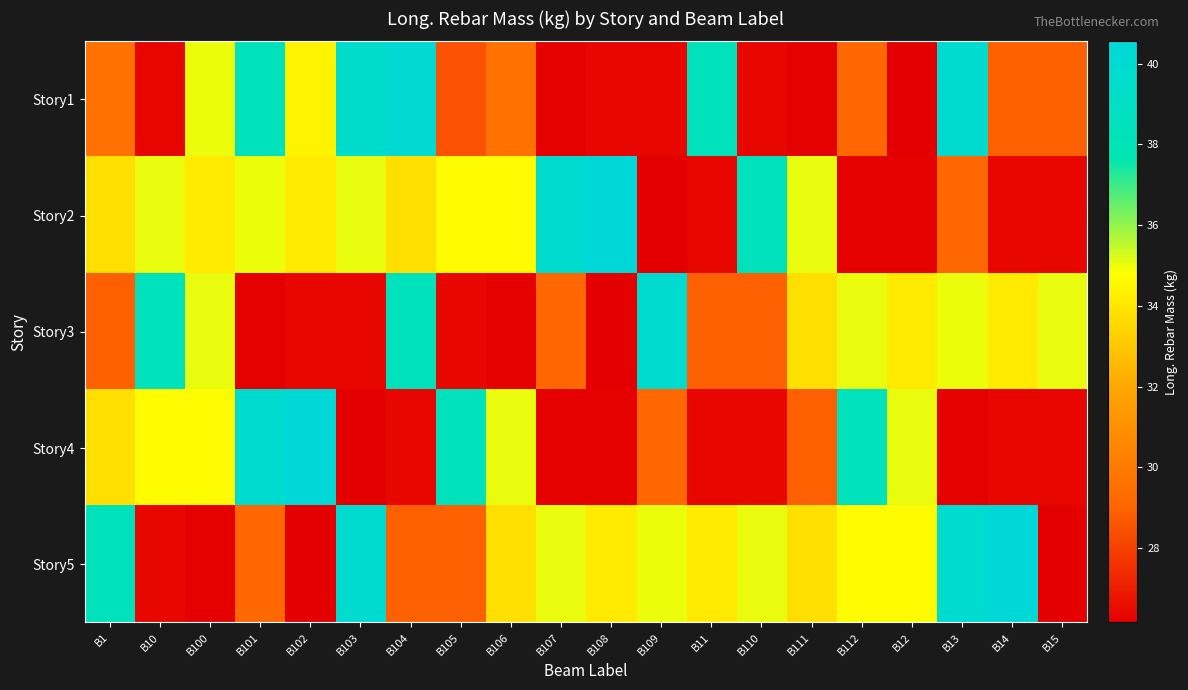

Reading right to left, list all the values displayed in this chart.

Story1: B15=28.9	B14=28.9	B13=39.9	B12=26.2	B112=29.1	B111=26.2	B110=26.4	B11=38.4	B109=26.4	B108=26.4	B107=26.2	B106=29.6	B105=28.5	B104=40.1	B103=39.6	B102=34.4	B101=38.4	B100=35.0	B10=26.3	B1=29.6
Story2: B15=26.4	B14=26.4	B13=29.1	B12=26.2	B112=26.2	B111=35.0	B110=38.4	B11=26.4	B109=26.2	B108=40.5	B107=39.9	B106=34.7	B105=34.7	B104=33.8	B103=35.0	B102=34.1	B101=35.0	B100=34.1	B10=35.0	B1=33.8
Story3: B15=35.0	B14=34.1	B13=35.0	B12=34.1	B112=35.0	B111=33.8	B110=28.9	B11=28.9	B109=39.9	B108=26.2	B107=29.1	B106=26.2	B105=26.4	B104=38.4	B103=26.4	B102=26.4	B101=26.2	B100=35.0	B10=38.4	B1=28.9
Story4: B15=26.4	B14=26.4	B13=26.2	B12=35.0	B112=38.4	B111=28.9	B110=26.4	B11=26.4	B109=29.1	B108=26.2	B107=26.2	B106=35.0	B105=38.4	B104=26.4	B103=26.2	B102=40.5	B101=39.9	B100=34.7	B10=34.7	B1=33.8
Story5: B15=26.2	B14=40.5	B13=39.9	B12=34.7	B112=34.7	B111=33.8	B110=35.0	B11=34.1	B109=35.0	B108=34.1	B107=35.0	B106=33.8	B105=28.9	B104=28.9	B103=39.9	B102=26.2	B101=29.1	B100=26.2	B10=26.4	B1=38.4